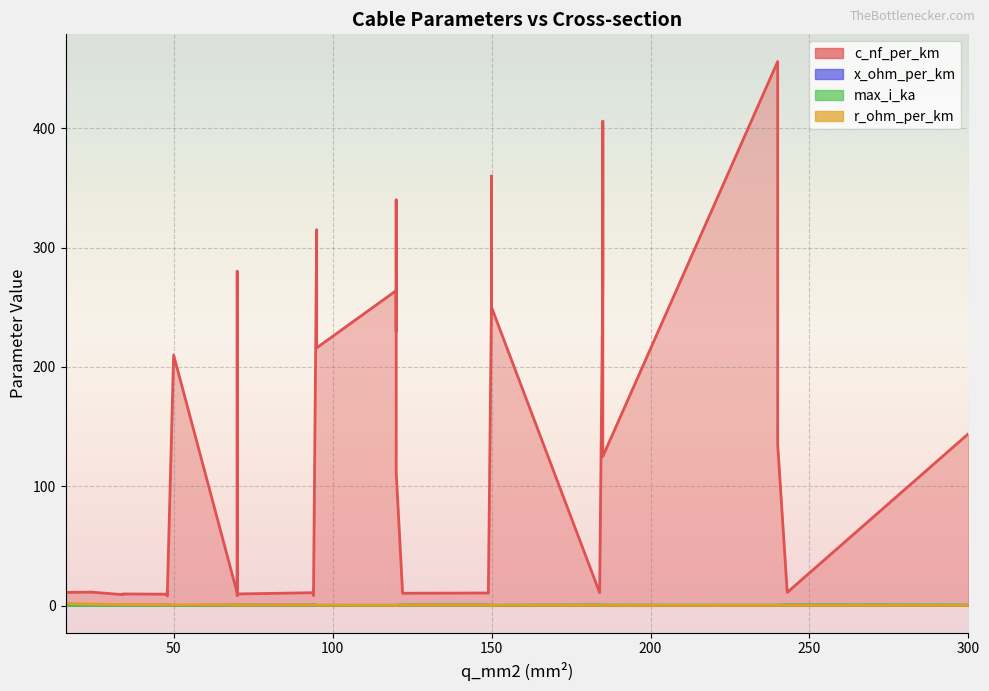

At which category does r_ohm_per_km reach its first local valley?

150